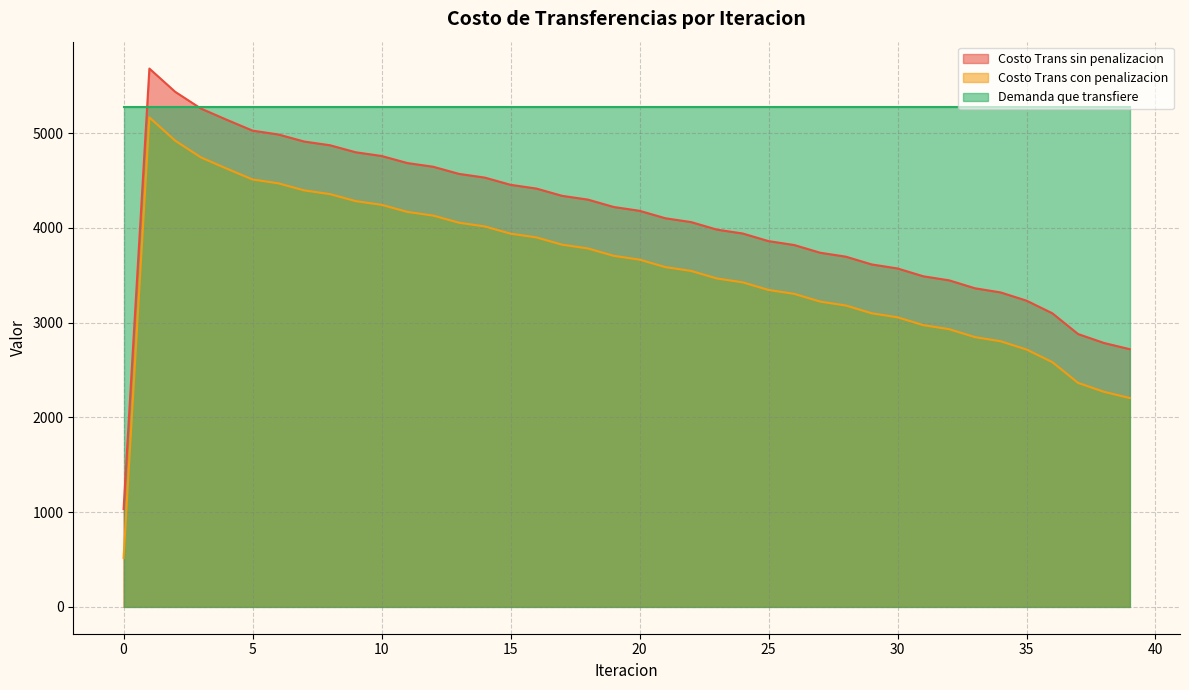

True or false: Costo Trans sin penalizacion has a value of 8183.2 at 11.

False